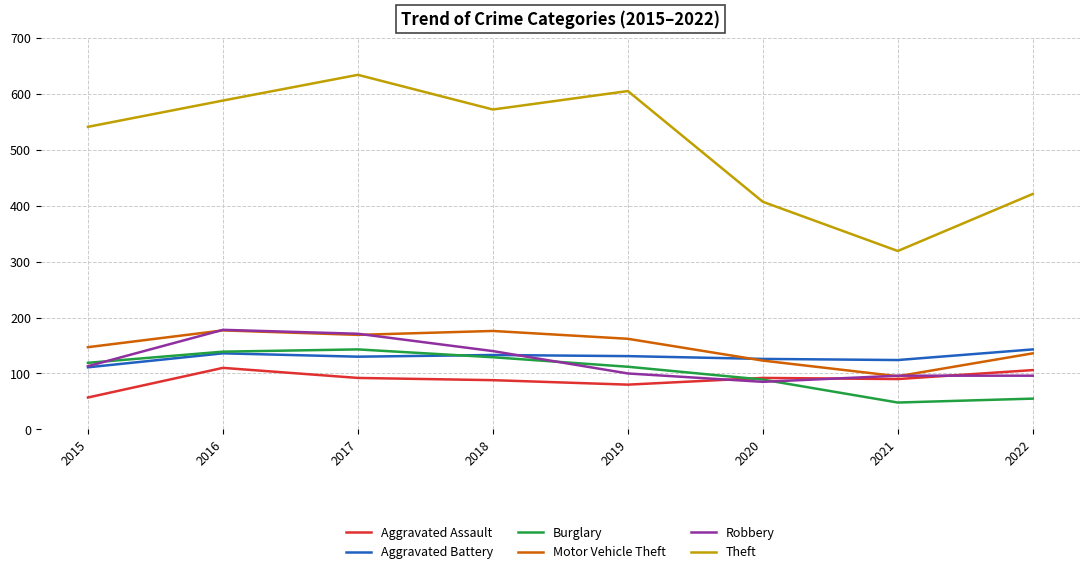

What is the difference between the second highest and minimum values in the Aggravated Battery series?

25